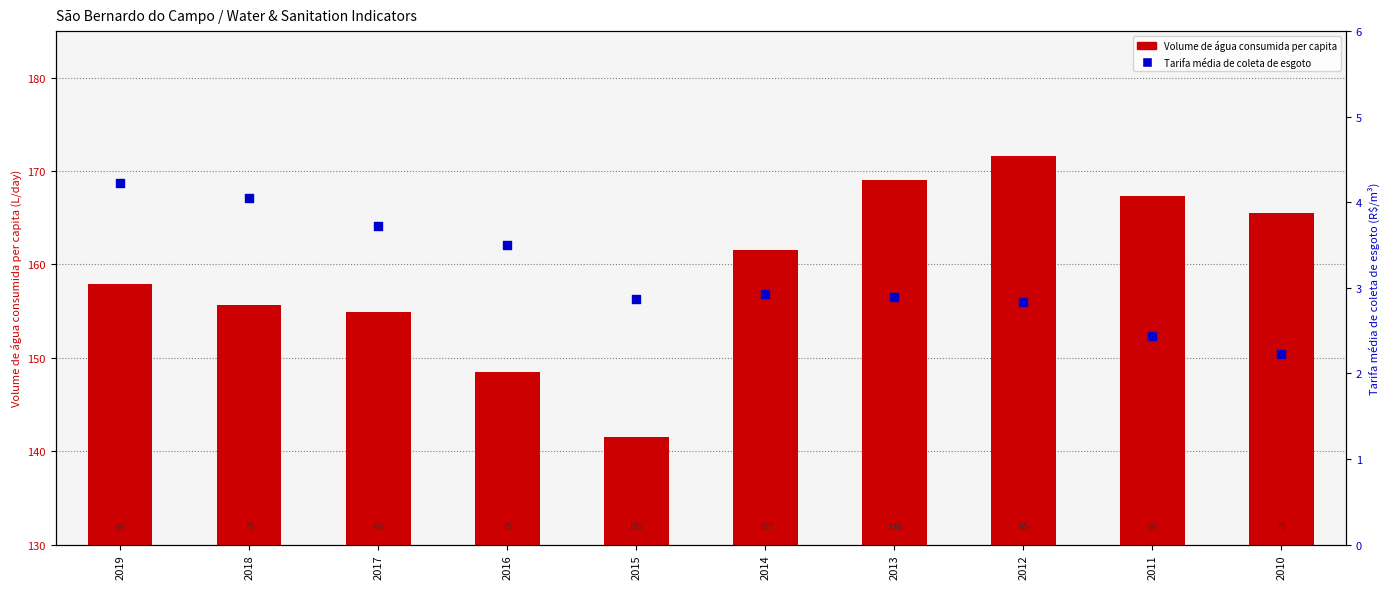

Which series has the largest Y range (max minus min)?

Volume de água consumida per capita